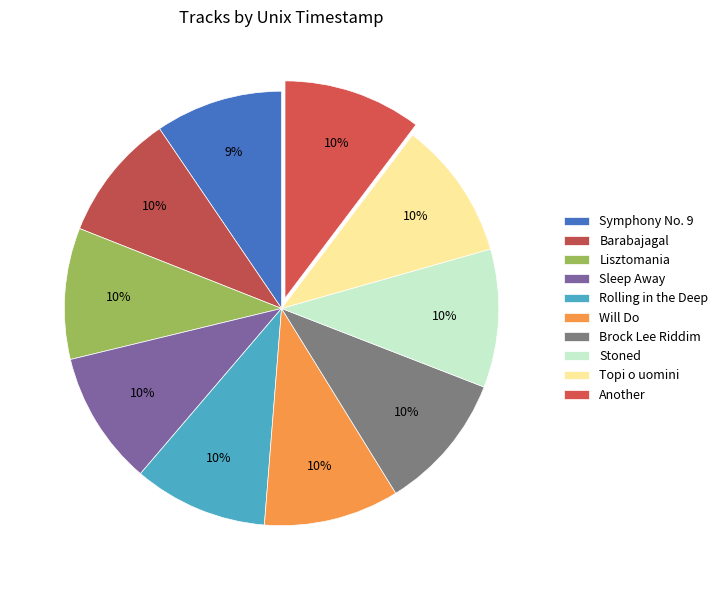

Is it true that Brock Lee Riddim is 10% of the pie?

True